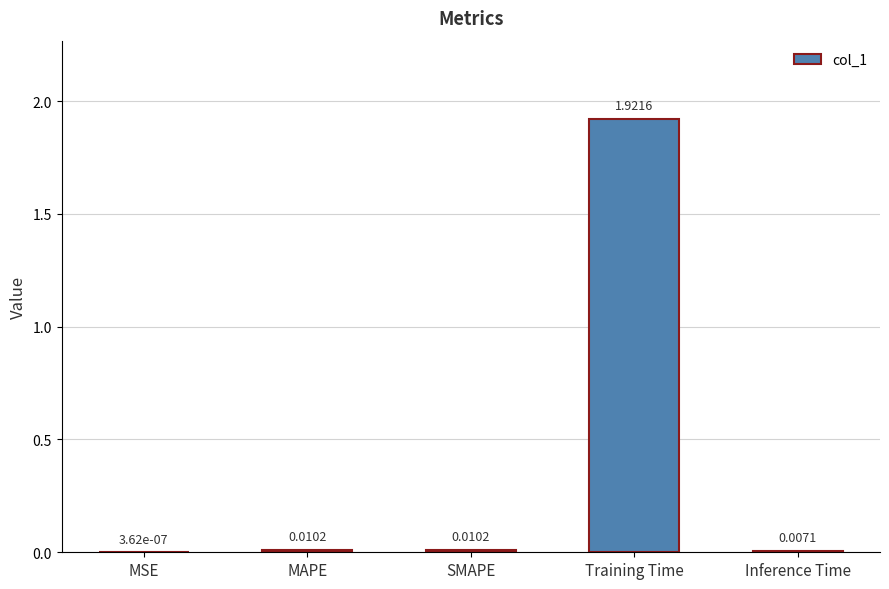

At which label is the value closest to 0?

MSE